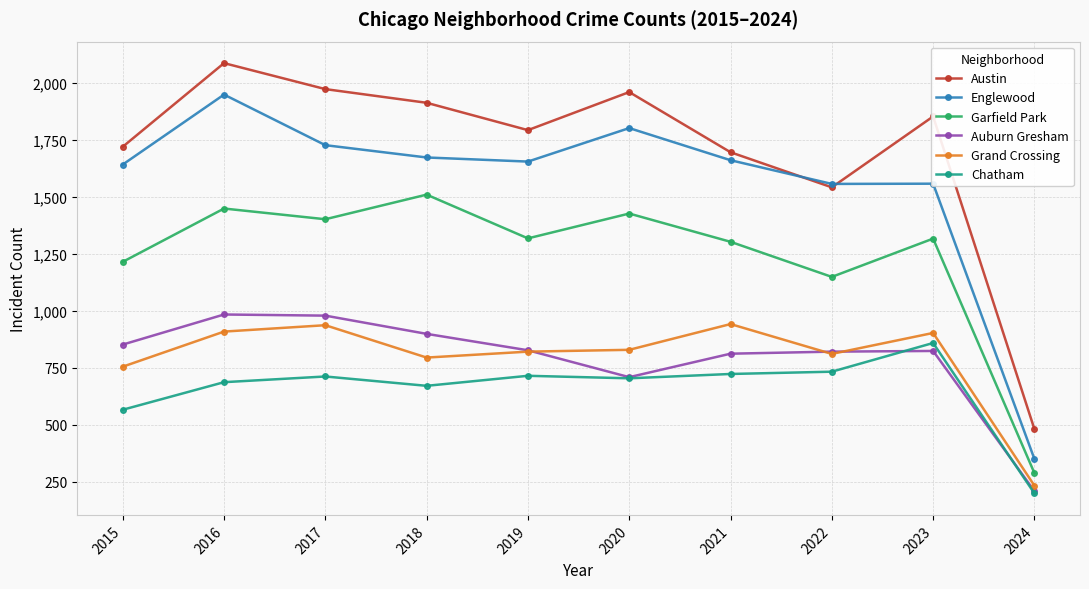

True or false: Englewood and Grand Crossing cross at least once.

False